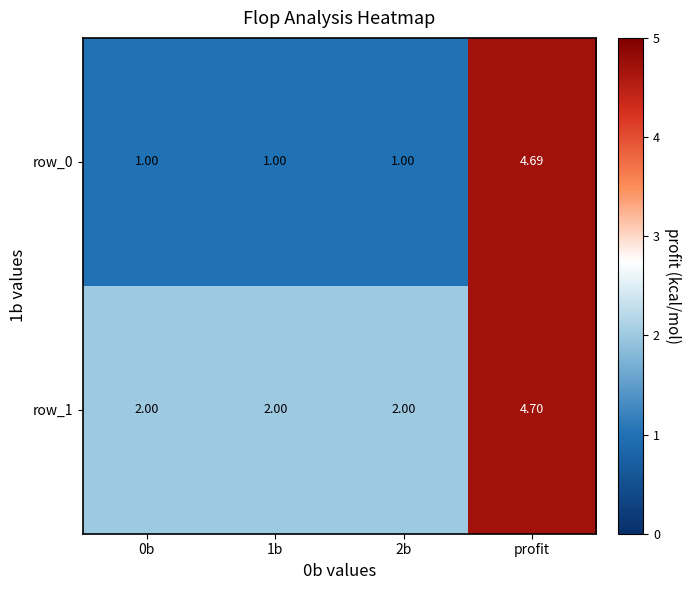

Which category has the highest value across all series?

profit